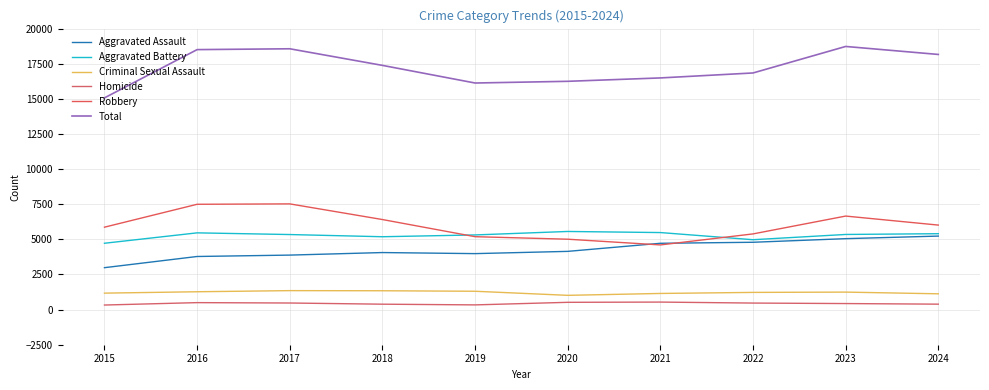

What is the average value of the Aggravated Battery series?

5279